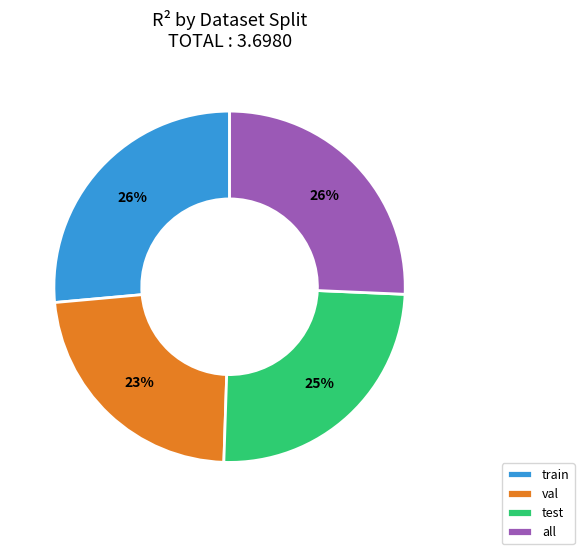

Do test and all together represent more than half of the pie?

Yes